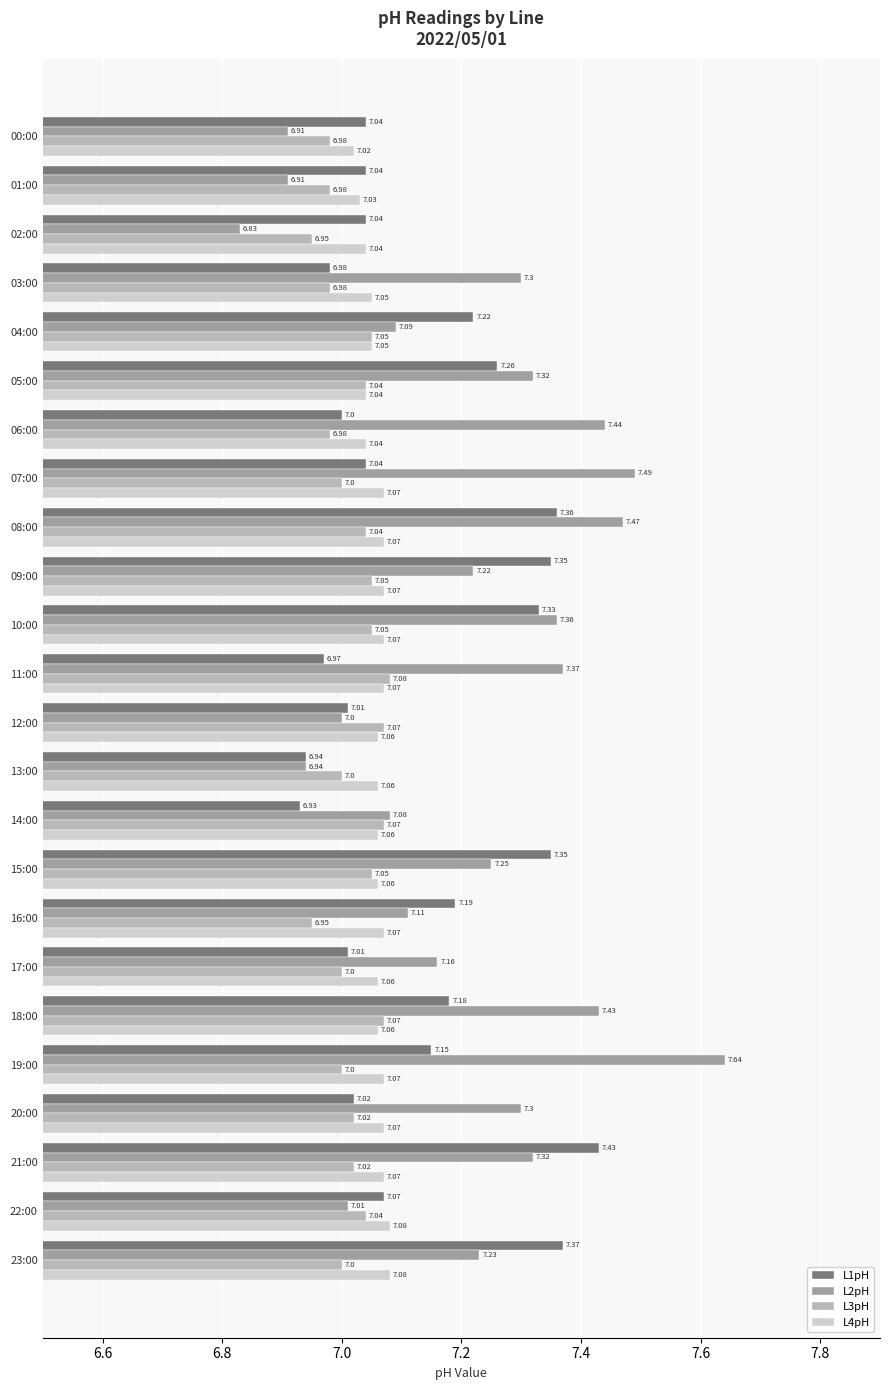

Count the number of data series in this chart.

4